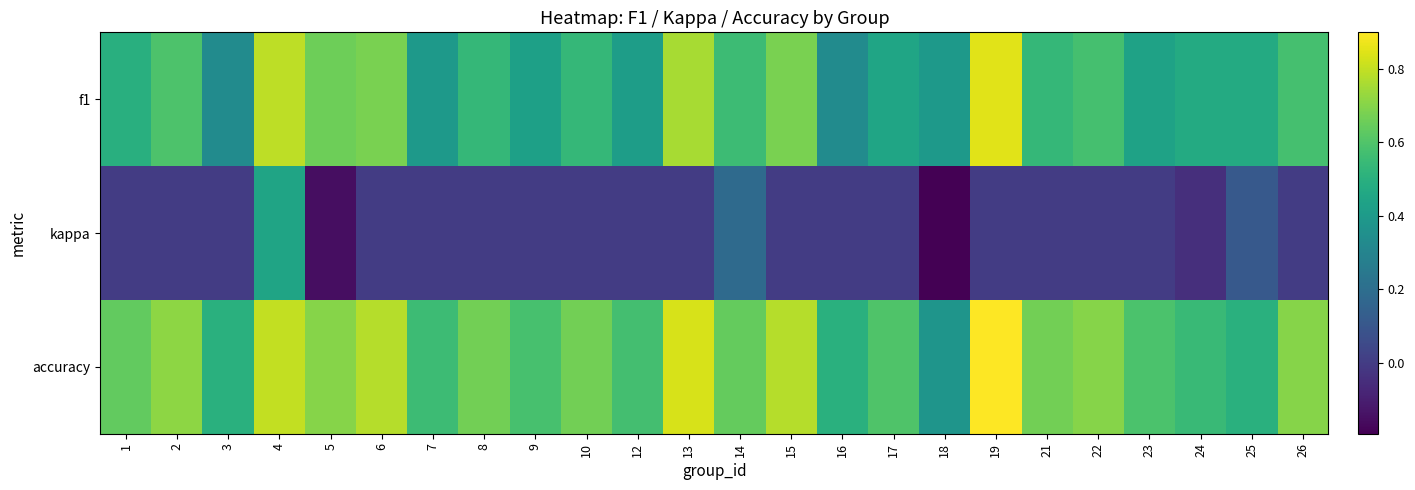

Reading right to left, transcribe all the data shown in this chart.

f1: 26=0.6	25=0.5	24=0.5	23=0.4	22=0.6	21=0.5	19=0.9	18=0.4	17=0.5	16=0.3	15=0.7	14=0.6	13=0.8	12=0.4	10=0.5	9=0.4	8=0.5	7=0.4	6=0.7	5=0.7	4=0.8	3=0.3	2=0.6	1=0.5
kappa: 26=0.0	25=0.1	24=-0.0	23=0.0	22=0.0	21=0.0	19=0.0	18=-0.2	17=0.0	16=0.0	15=0.0	14=0.2	13=0.0	12=0.0	10=0.0	9=0.0	8=0.0	7=0.0	6=0.0	5=-0.2	4=0.4	3=0.0	2=0.0	1=0.0
accuracy: 26=0.7	25=0.5	24=0.5	23=0.6	22=0.7	21=0.7	19=0.9	18=0.4	17=0.6	16=0.5	15=0.8	14=0.6	13=0.8	12=0.6	10=0.7	9=0.6	8=0.7	7=0.6	6=0.8	5=0.7	4=0.8	3=0.5	2=0.7	1=0.6